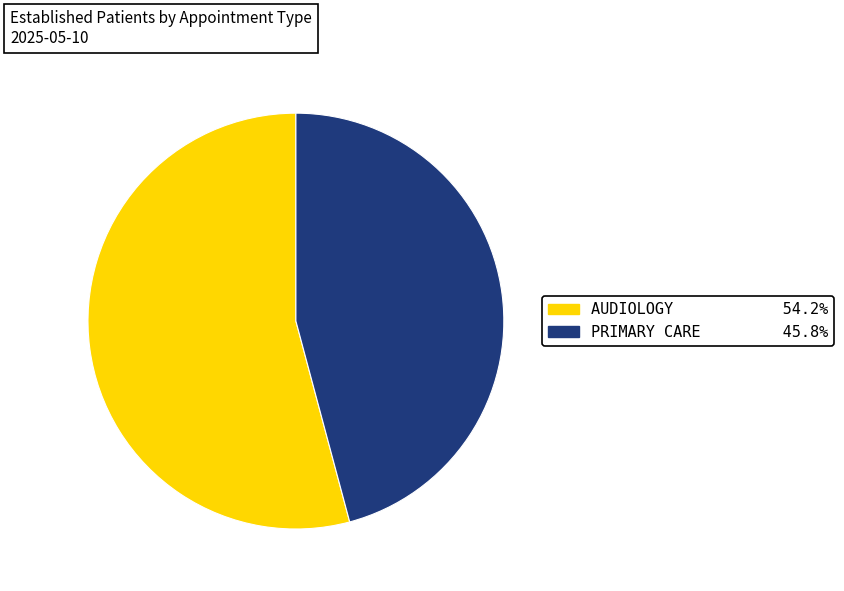

Which category accounts for the majority?

AUDIOLOGY